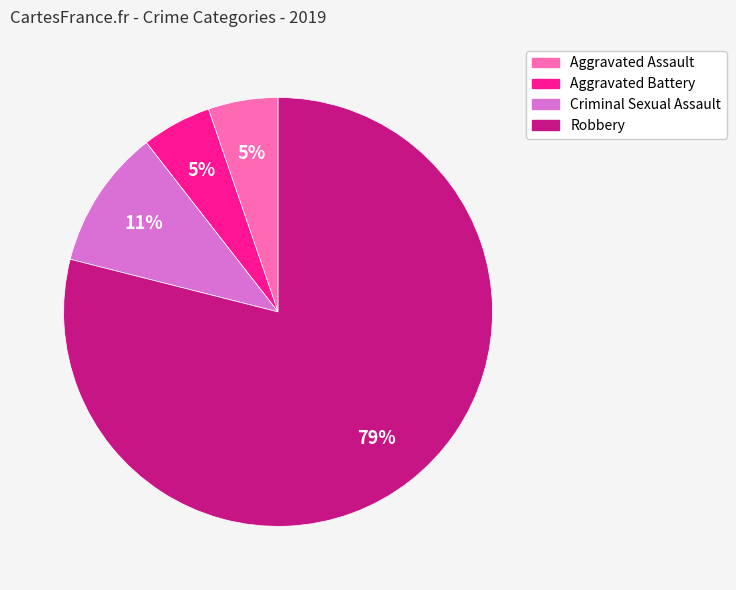

To the nearest percent, what is the difference between the largest and smallest slice percentages?

74%